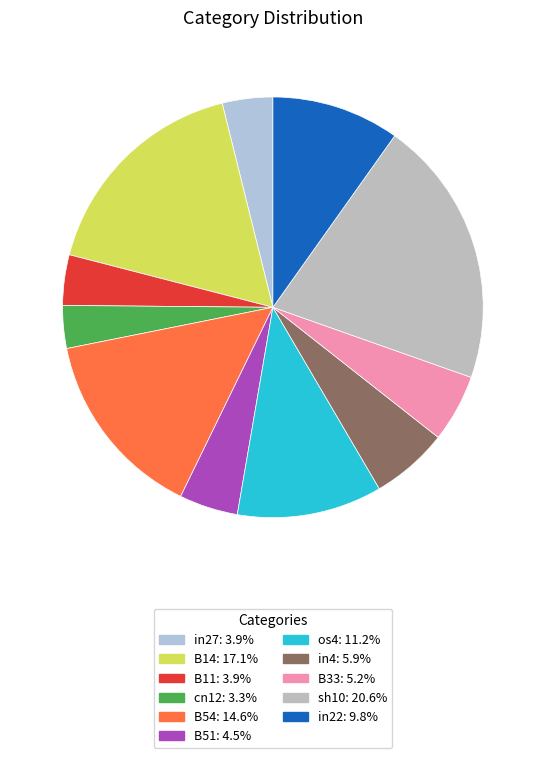

Which category has the smallest portion of the pie?

cn12